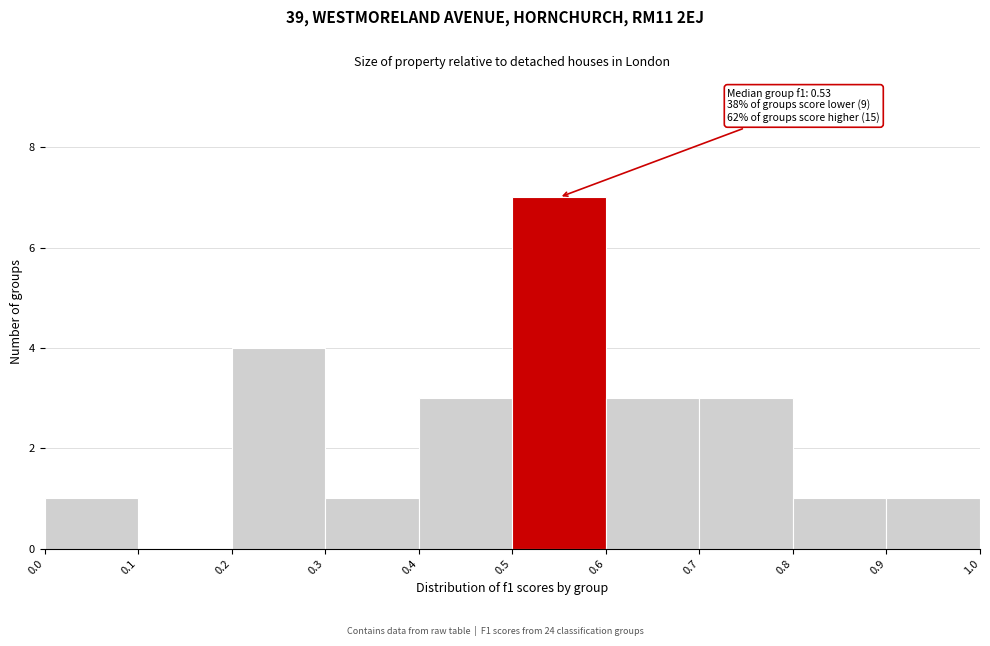

Over which range of the x-axis is the bar tallest?

0.5 to 0.6